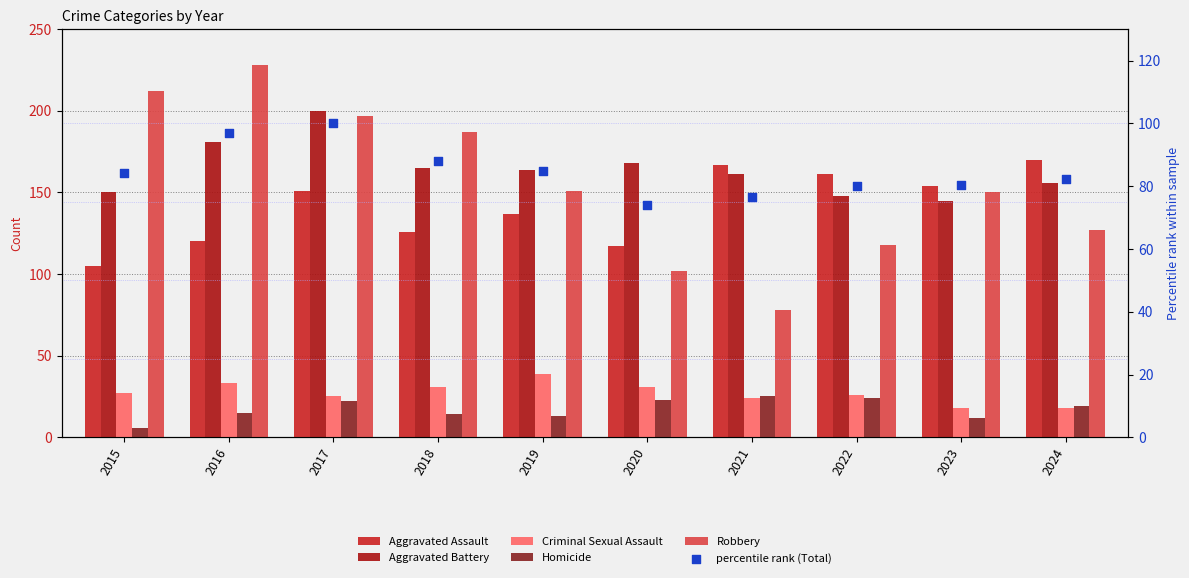

Is the value of Criminal Sexual Assault at 2024 greater than the value of Robbery at 2018?

No